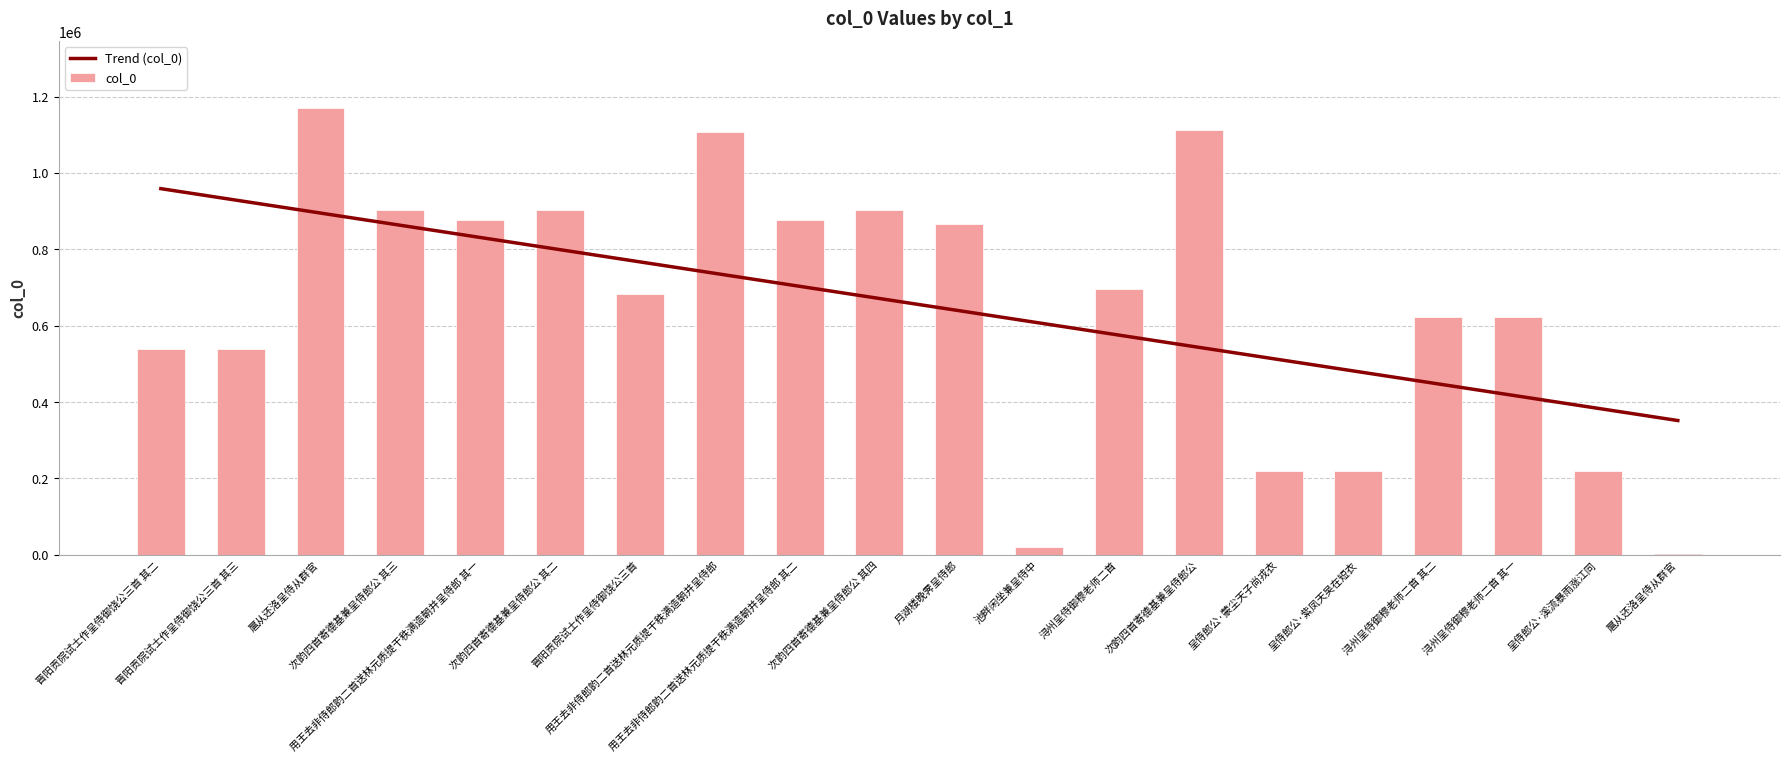

Rank the categories by Trend (col_0) value from highest to lowest.

晋阳贡院试士作呈侍御饶公三首 其二, 晋阳贡院试士作呈侍御饶公三首 其三, 扈从还洛呈侍从群官, 次韵四首寄德基兼呈侍郎公 其三, 用王去非侍郎韵二首送林元质提干秩满造朝并呈侍郎 其一, 次韵四首寄德基兼呈侍郎公 其二, 晋阳贡院试士作呈侍御饶公三首, 用王去非侍郎韵二首送林元质提干秩满造朝并呈侍郎, 用王去非侍郎韵二首送林元质提干秩满造朝并呈侍郎 其二, 次韵四首寄德基兼呈侍郎公 其四, 月湖楼晚霁呈侍郎, 池畔闲坐兼呈侍中, 浔州呈侍御穆老师二首, 次韵四首寄德基兼呈侍郎公, 呈侍郎公·蒙尘天子尚戎衣, 呈侍郎公·紫凤天吴在短衣, 浔州呈侍御穆老师二首 其二, 浔州呈侍御穆老师二首 其一, 呈侍郎公·溪流暴雨涨江同, 扈从还洛呈侍从群官